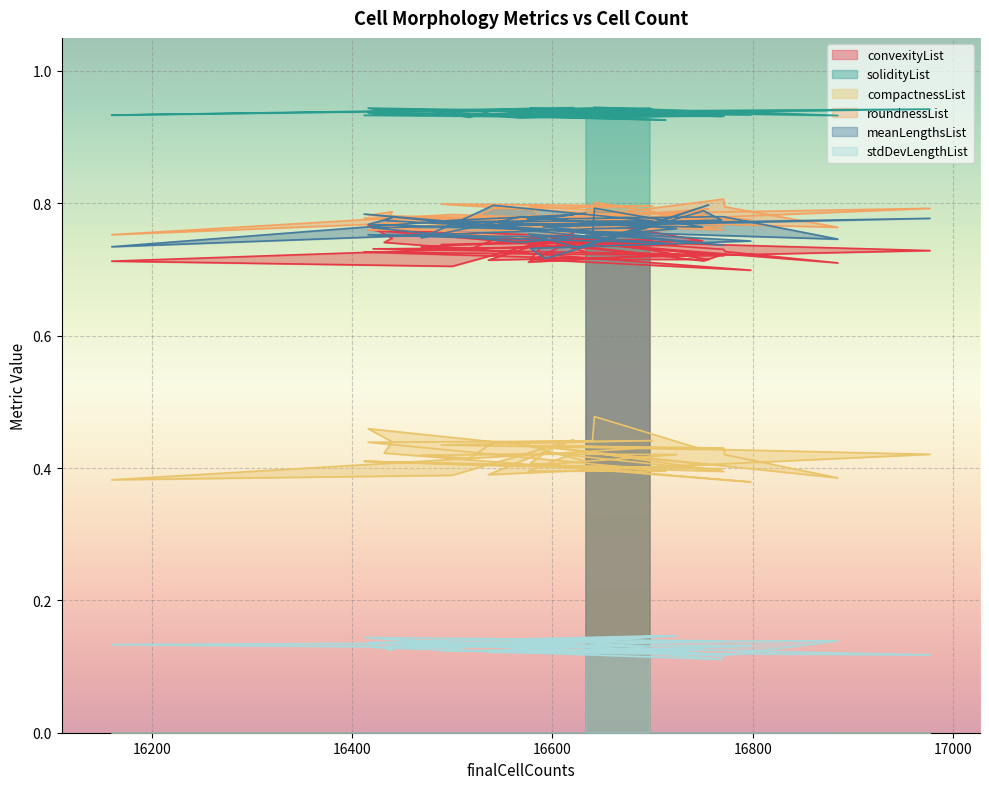

Which category has the highest value in the solidityList series?

16642